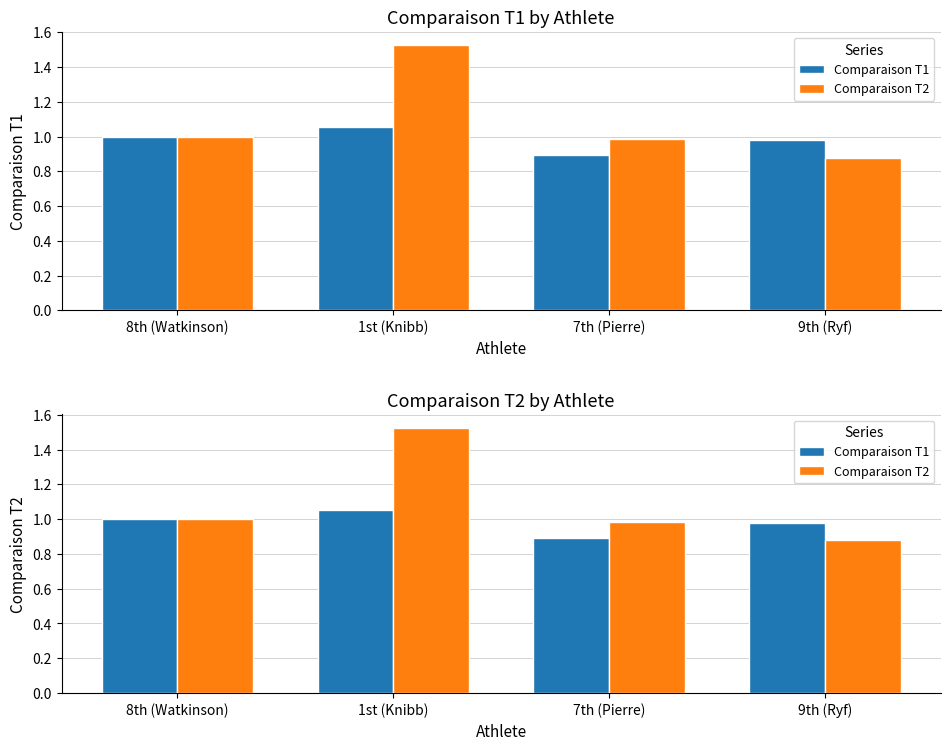

Reading left to right, what are all the values shown in this chart?

Comparaison T1: 8th (Watkinson)=1.0	1st (Knibb)=1.1	7th (Pierre)=0.9	9th (Ryf)=1.0
Comparaison T2: 8th (Watkinson)=1.0	1st (Knibb)=1.5	7th (Pierre)=1.0	9th (Ryf)=0.9